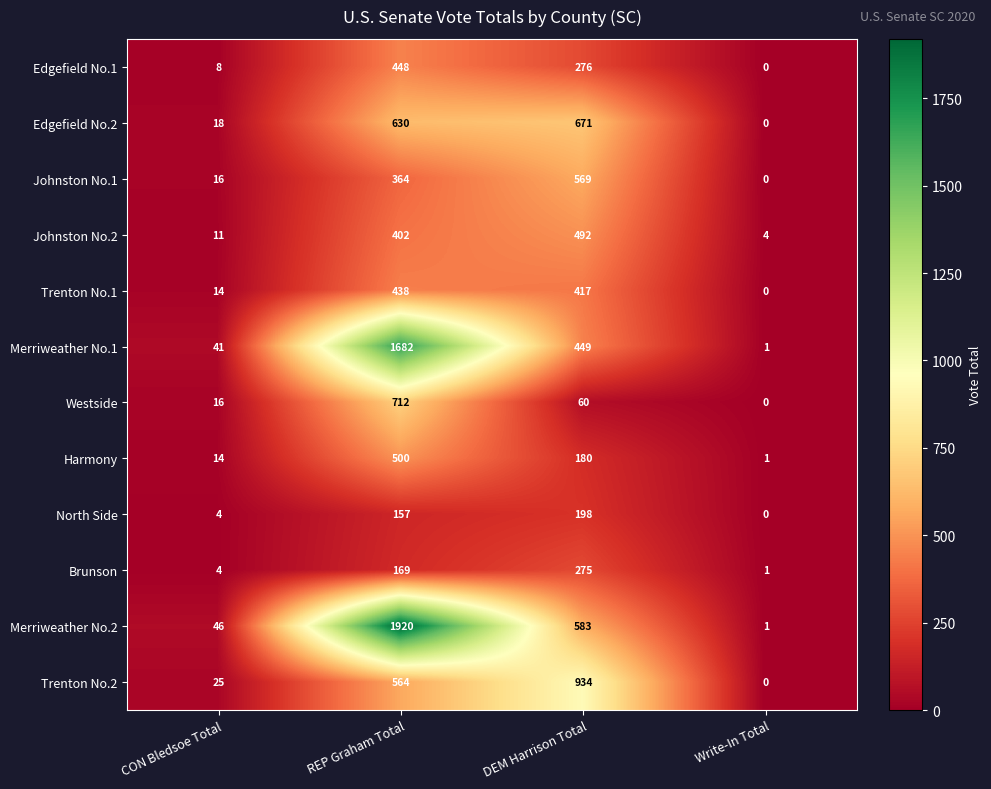

What is the difference between the maximum and second lowest values in the Brunson series?

271